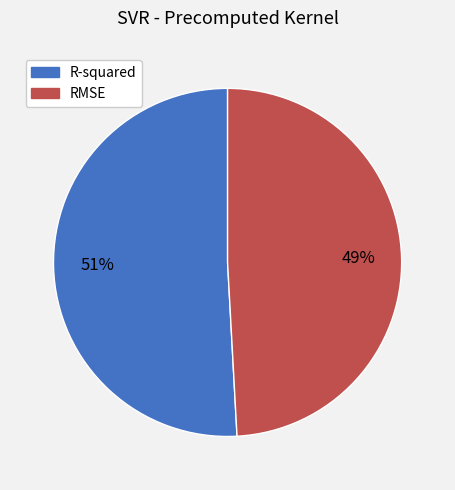

Is it true that R-squared is 51% of the pie?

True